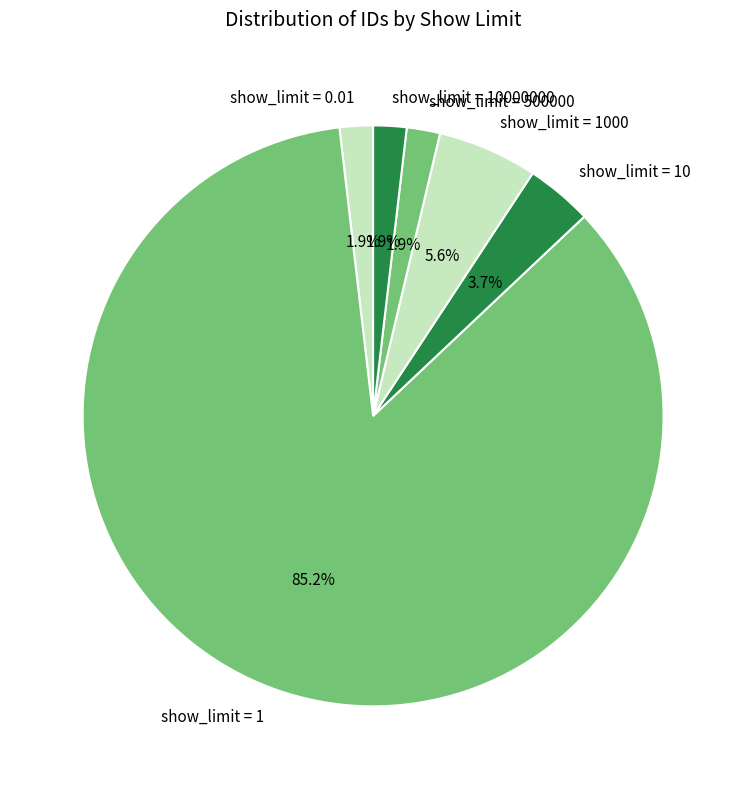

How many slices are in this pie chart?

6